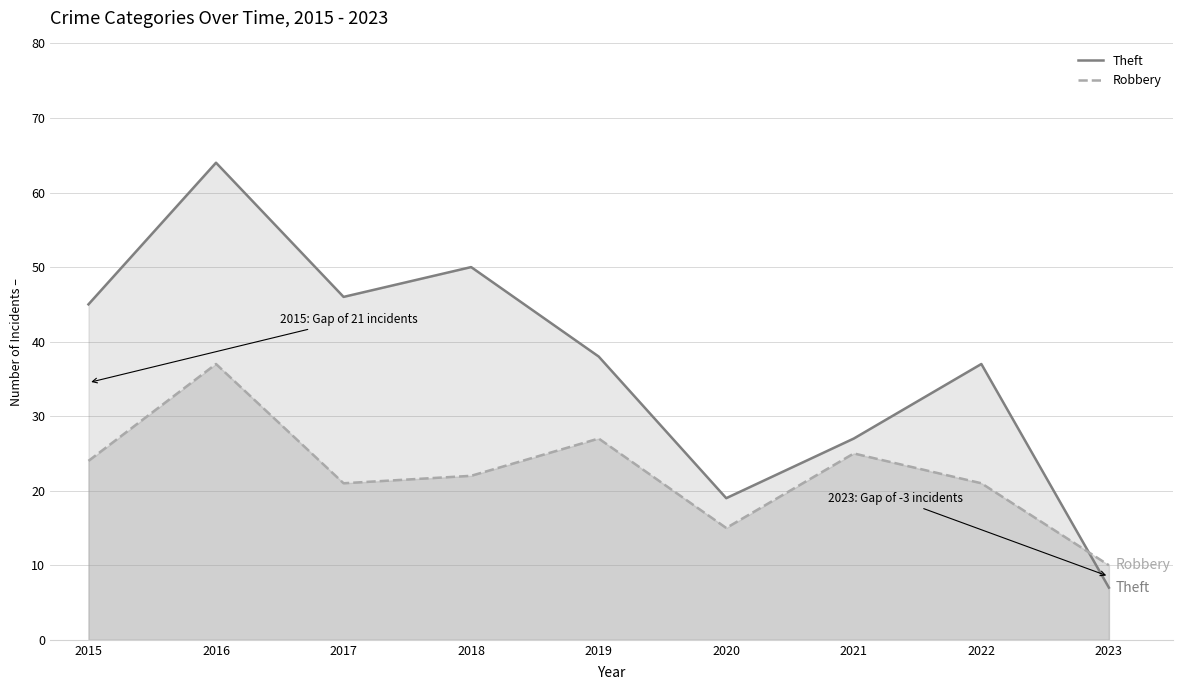

Reading right to left, extract all data points from this chart.

Theft: 7	37	27	19	38	50	46	64	45
Robbery: 10	21	25	15	27	22	21	37	24